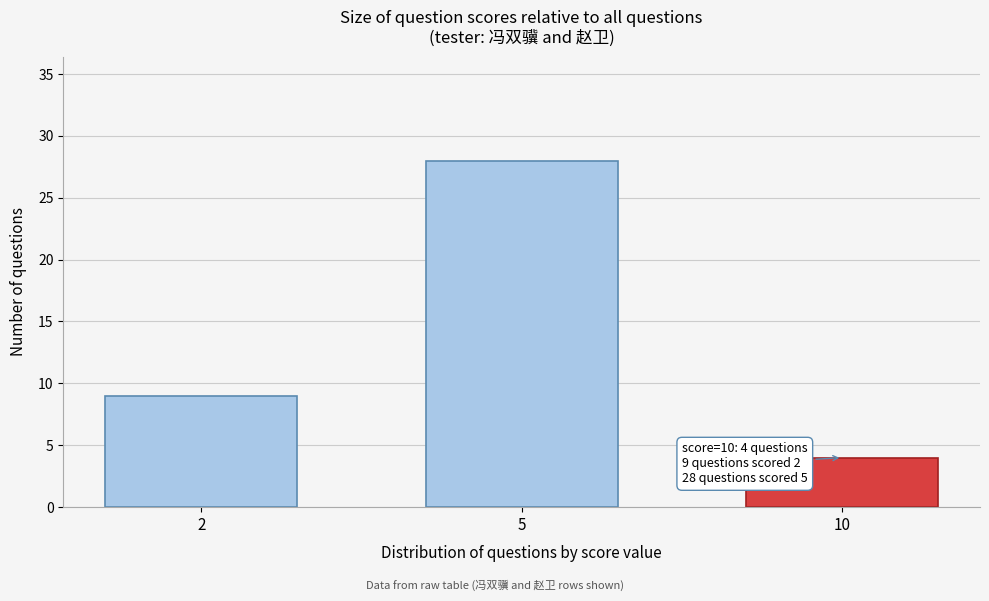

Reading left to right, transcribe all the data shown in this chart.

9	28	4